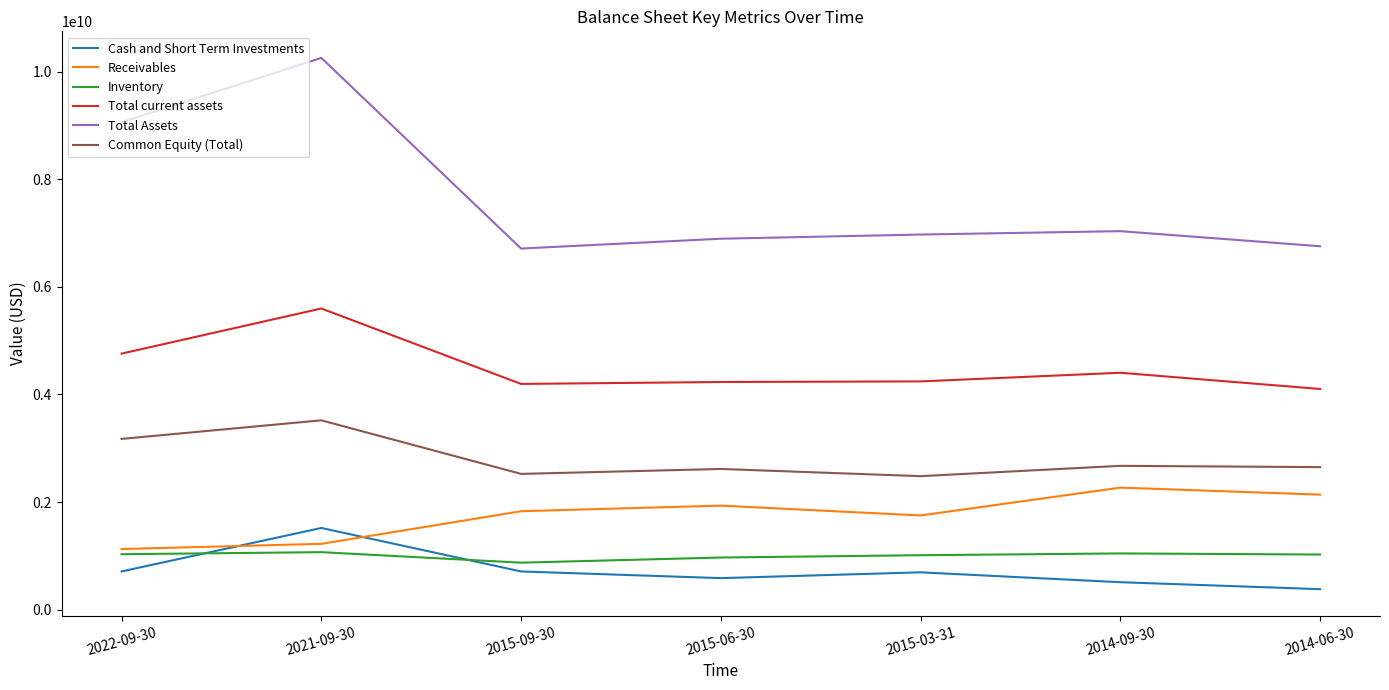

What is the smallest value displayed?

382200000